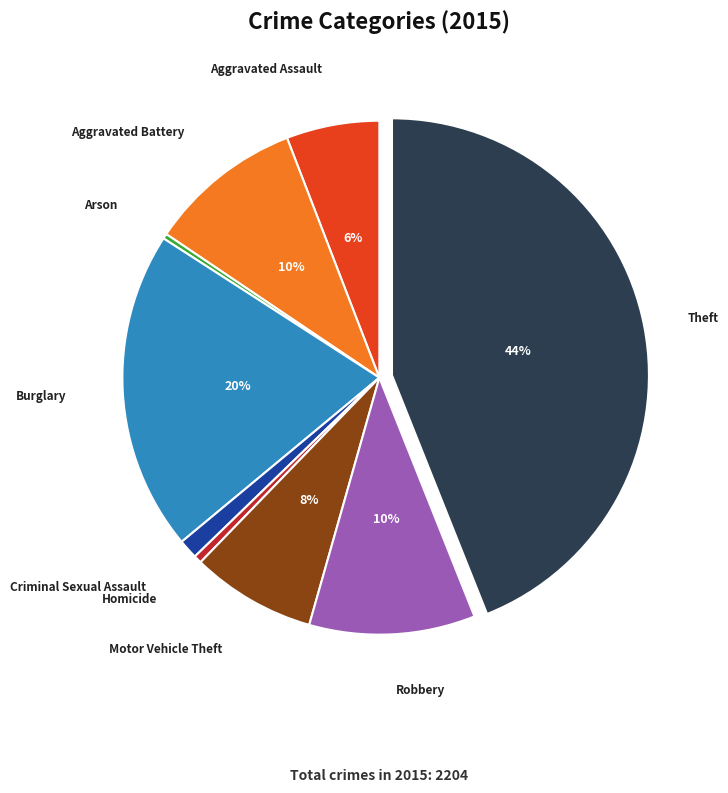

Do Criminal Sexual Assault and Burglary together represent more than half of the pie?

No